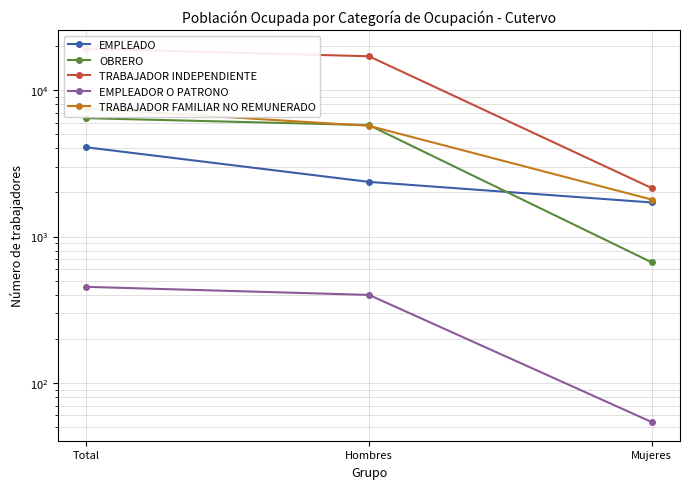

Reading left to right, extract all data points from this chart.

EMPLEADO: Total=4069	Hombres=2361	Mujeres=1708
OBRERO: Total=6435	Hombres=5769	Mujeres=666
TRABAJADOR INDEPENDIENTE: Total=19176	Hombres=17033	Mujeres=2143
EMPLEADOR O PATRONO: Total=453	Hombres=399	Mujeres=54
TRABAJADOR FAMILIAR NO REMUNERADO: Total=7493	Hombres=5705	Mujeres=1788